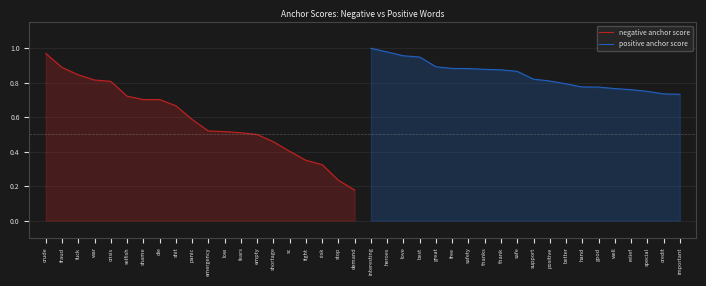

True or false: positive anchor score and negative anchor score cross at least once.

False